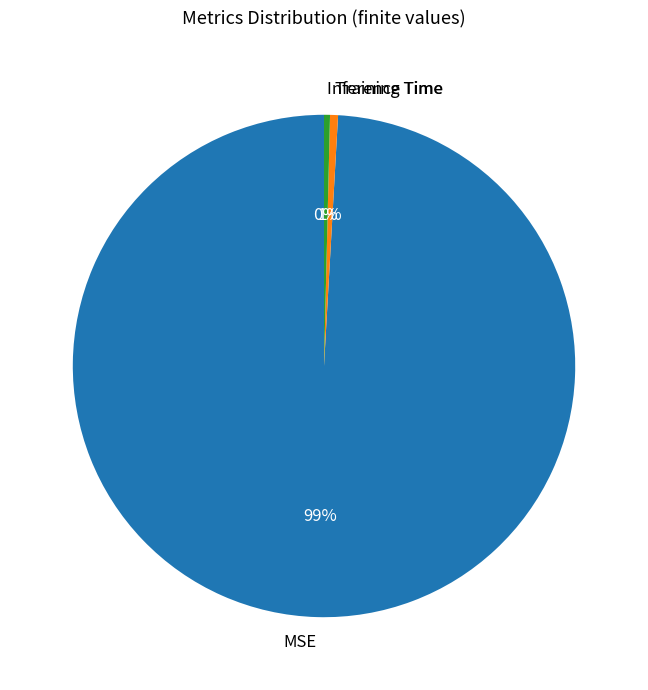

Combined, do MSE and Inference Time account for over 50%?

Yes